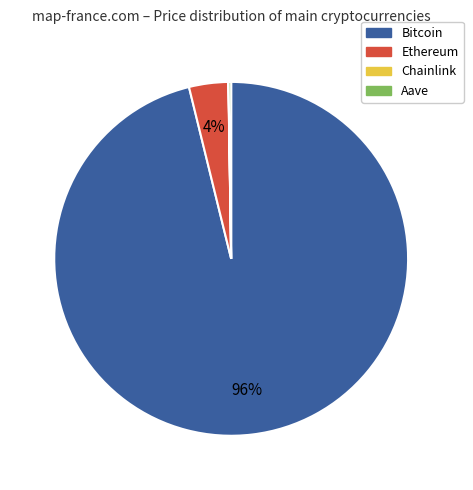

To the nearest percent, what is the difference between the largest and smallest slice percentages?

96%